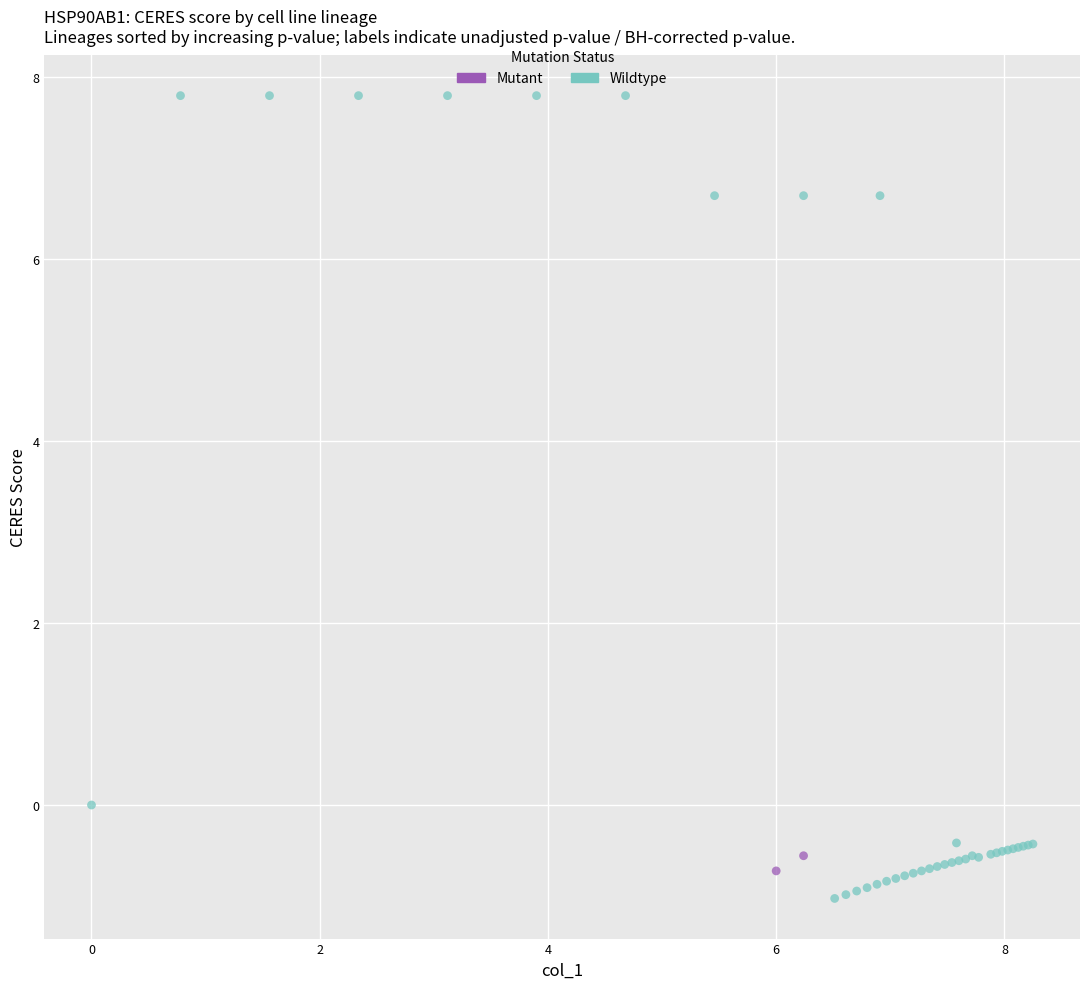

Which series has the widest spread of Y values?

Wildtype